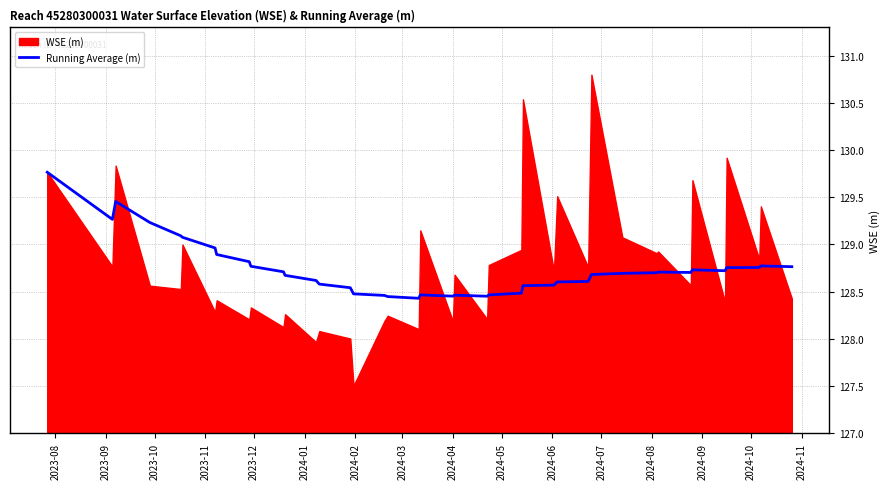

The chart shows a value of 129.8 at 2023-08. True or false?

True